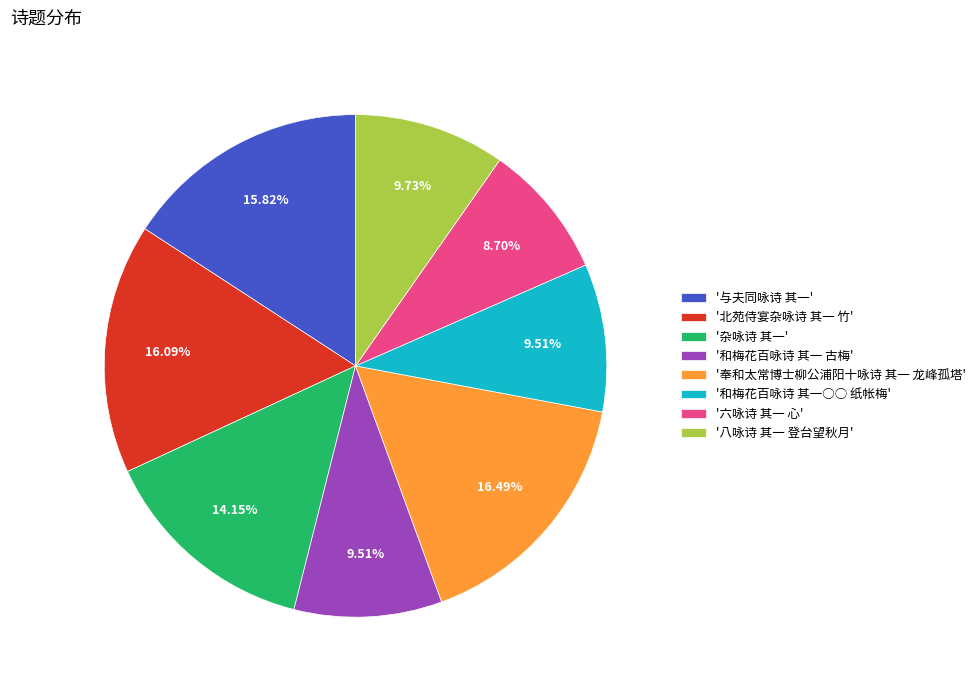

Is there any slice that represents more than half of the pie?

No